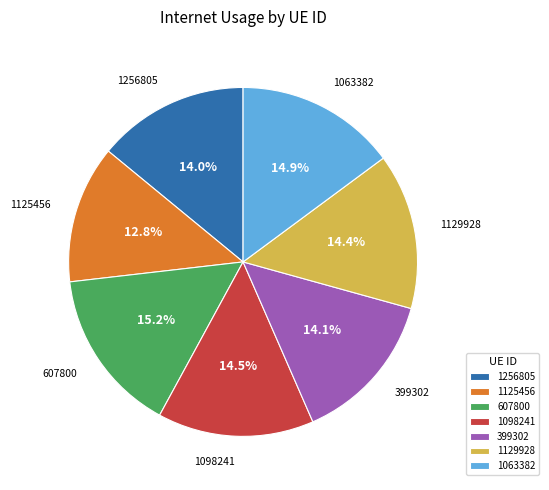

Is there a majority slice in this chart?

No